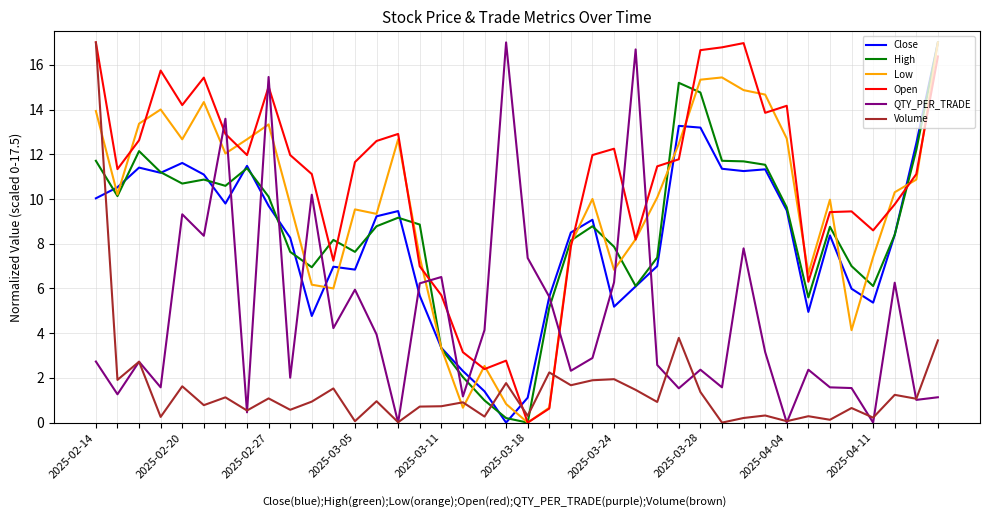

What are all the series names shown in the legend?

Close, High, Low, Open, QTY_PER_TRADE, Volume